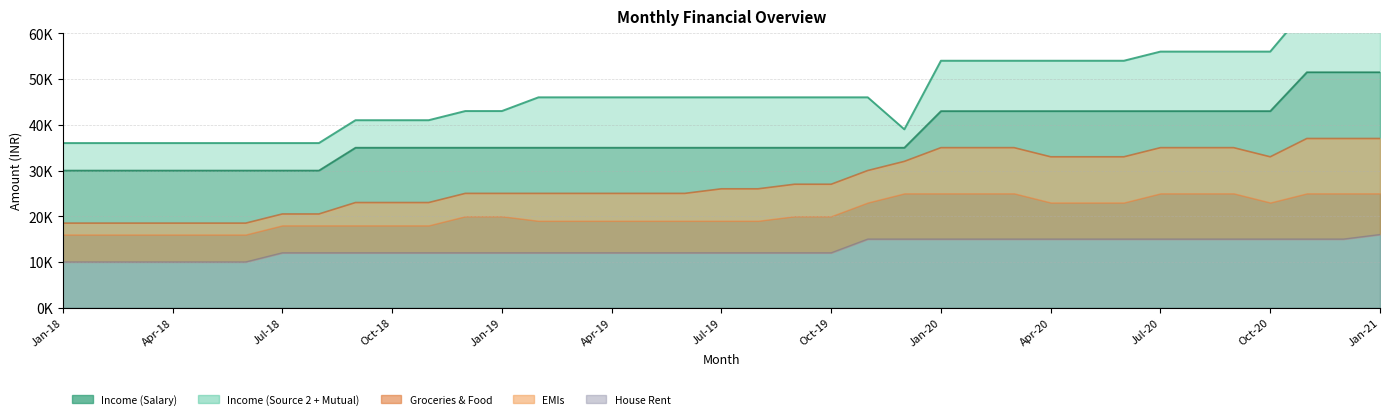

Reading left to right, what are all the values shown in this chart?

Income Upper: 36.0	36.0	36.0	36.0	36.0	36.0	36.0	36.0	41.0	41.0	41.0	43.0	43.0	46.0	46.0	46.0	46.0	46.0	46.0	46.0	46.0	46.0	46.0	39.0	54.0	54.0	54.0	54.0	54.0	54.0	56.0	56.0	56.0	56.0	65.5	65.5	65.5
Income Mid: 30.0	30.0	30.0	30.0	30.0	30.0	30.0	30.0	35.0	35.0	35.0	35.0	35.0	35.0	35.0	35.0	35.0	35.0	35.0	35.0	35.0	35.0	35.0	35.0	43.0	43.0	43.0	43.0	43.0	43.0	43.0	43.0	43.0	43.0	51.5	51.5	51.5
Expense Total: 18.5	18.5	18.5	18.5	18.5	18.5	20.5	20.5	23.0	23.0	23.0	25.0	25.0	25.0	25.0	25.0	25.0	25.0	26.0	26.0	27.0	27.0	30.0	32.0	35.0	35.0	35.0	33.0	33.0	33.0	35.0	35.0	35.0	33.0	37.0	37.0	37.0
House Rent Line: 10.0	10.0	10.0	10.0	10.0	10.0	12.0	12.0	12.0	12.0	12.0	12.0	12.0	12.0	12.0	12.0	12.0	12.0	12.0	12.0	12.0	12.0	15.0	15.0	15.0	15.0	15.0	15.0	15.0	15.0	15.0	15.0	15.0	15.0	15.0	15.0	16.0